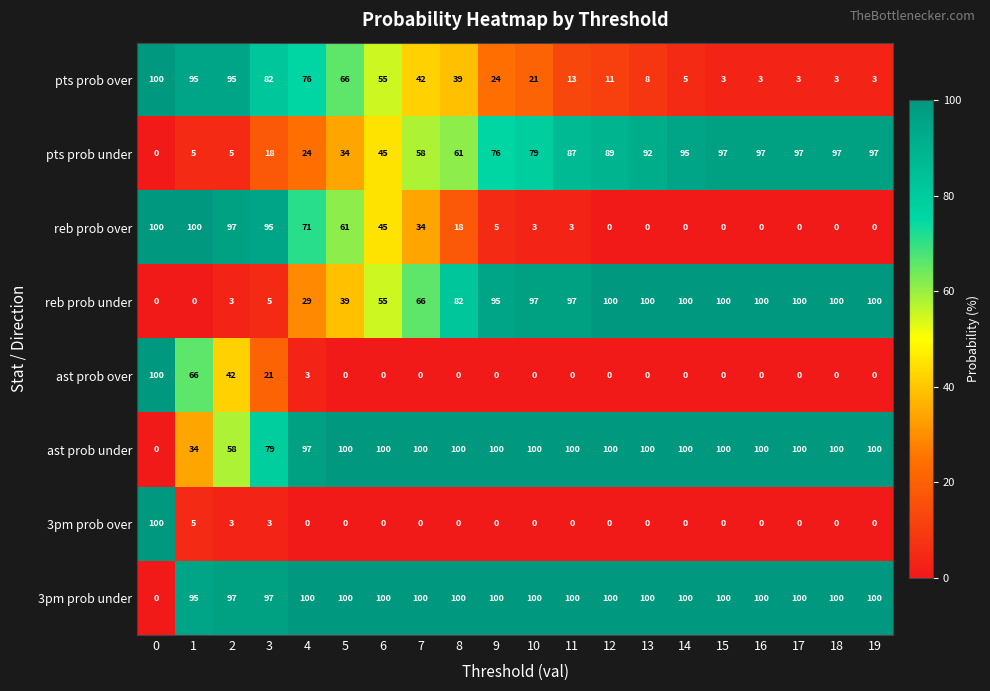

How many data points in ast prob under are less than 100?

5